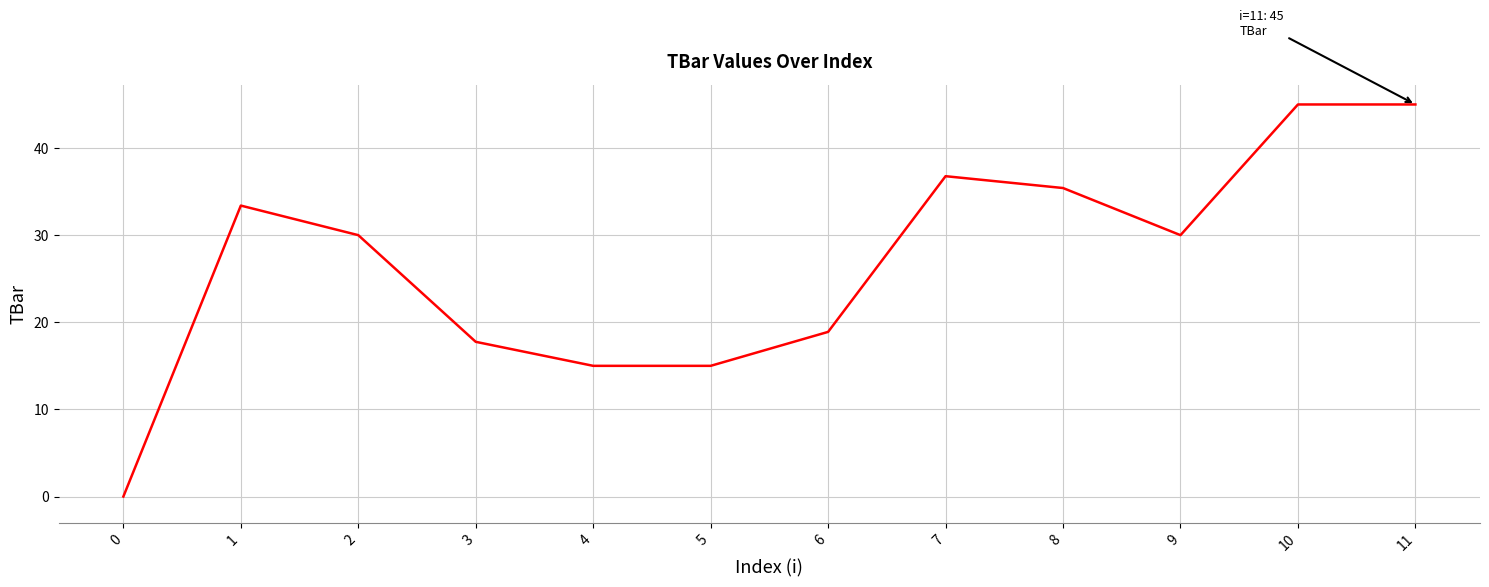

What is the change in value from 4 to 9?

+15.0